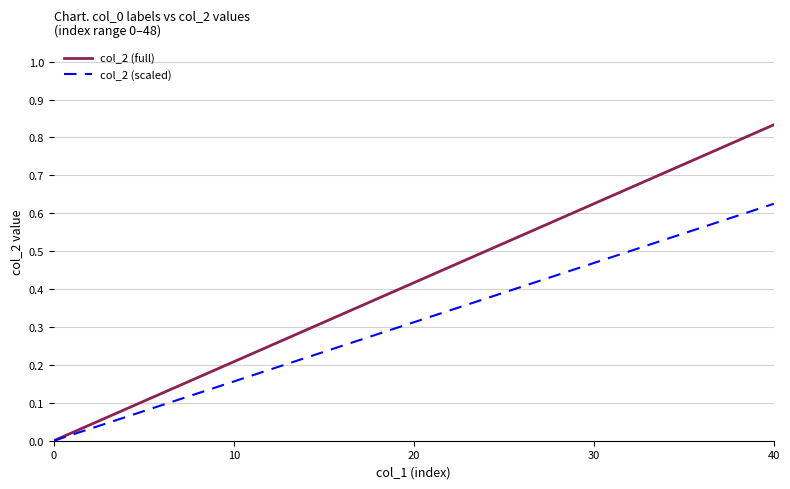

Which series has the widest spread of values?

col_2 (full)